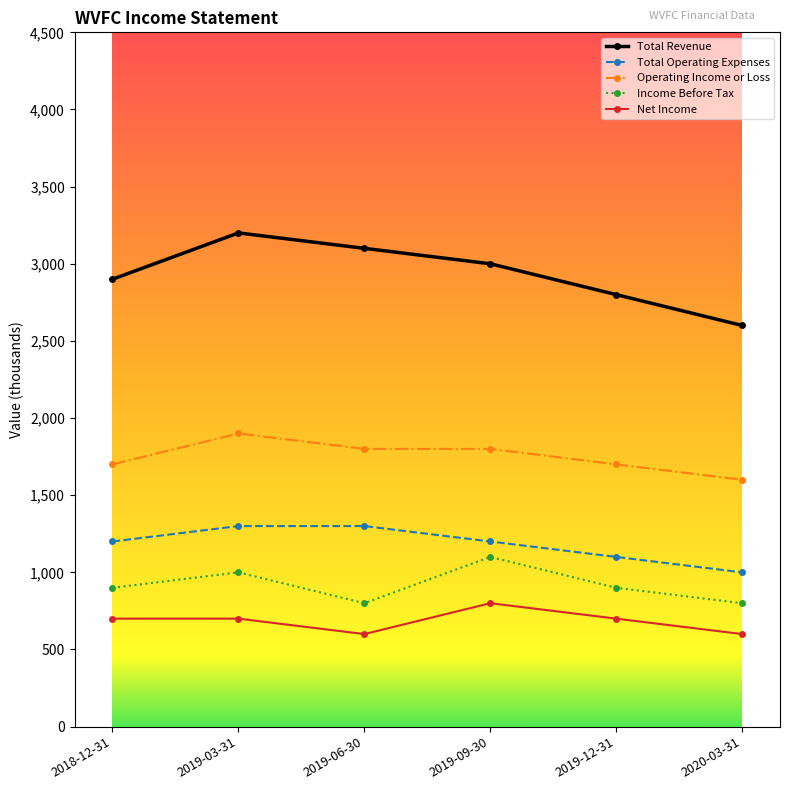

What is the maximum value shown in the chart?

3200